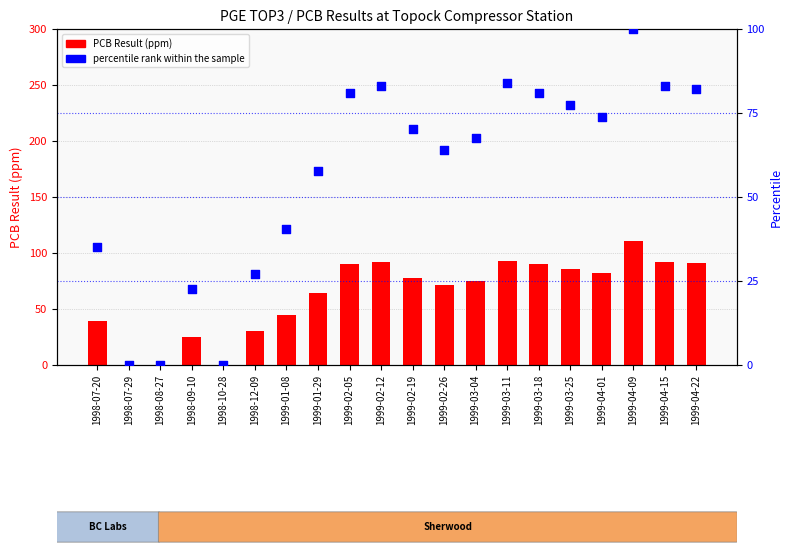

Which series contains the lowest Y value?

PCB Result (ppm)